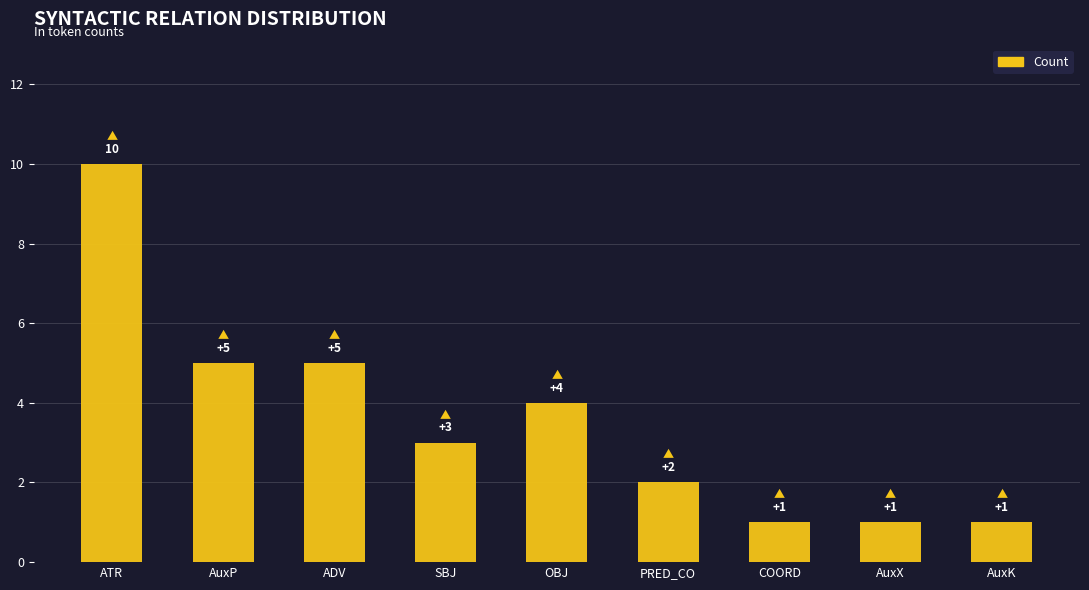

Reading left to right, list all the values displayed in this chart.

10	5	5	3	4	2	1	1	1